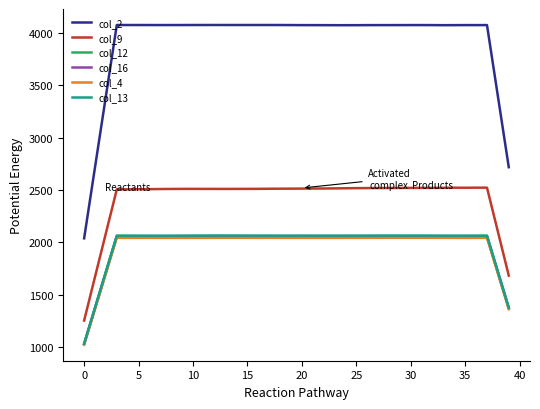

How many lines are shown in the chart?

6